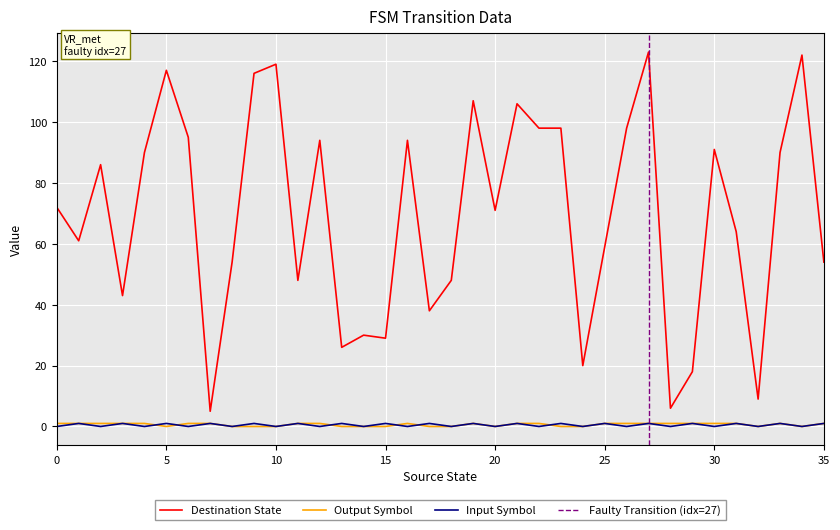

What is the spread (max minus min) of values at 9?

116